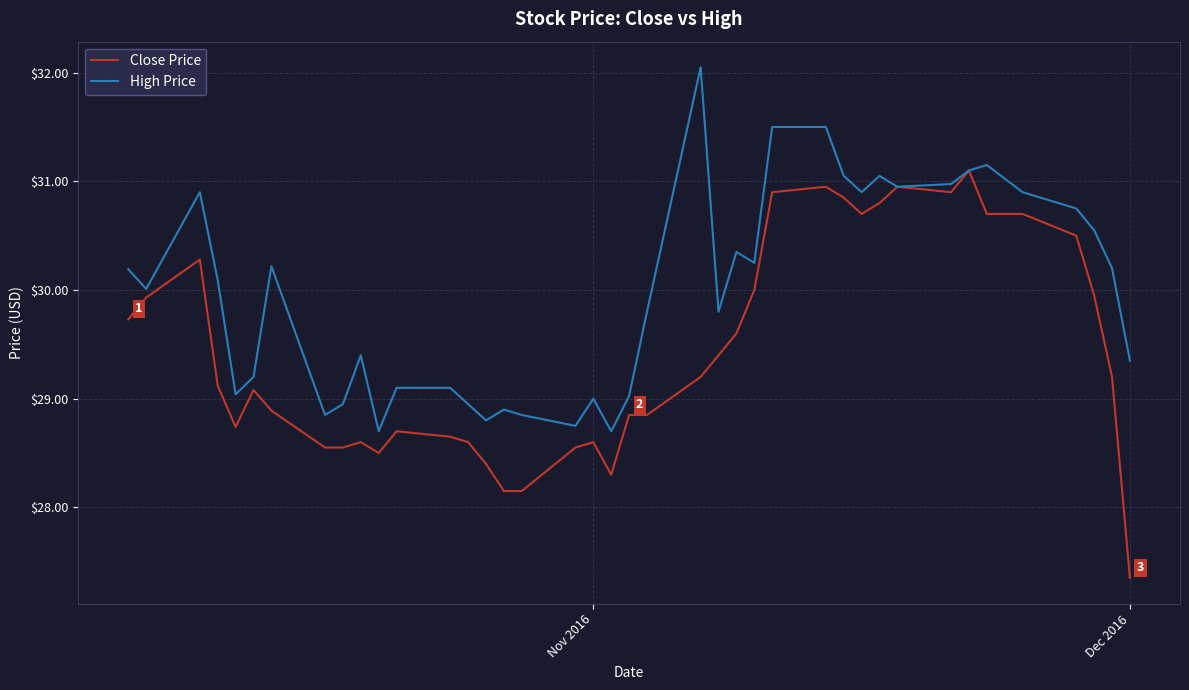

What is the minimum value for Close Price?

27.4